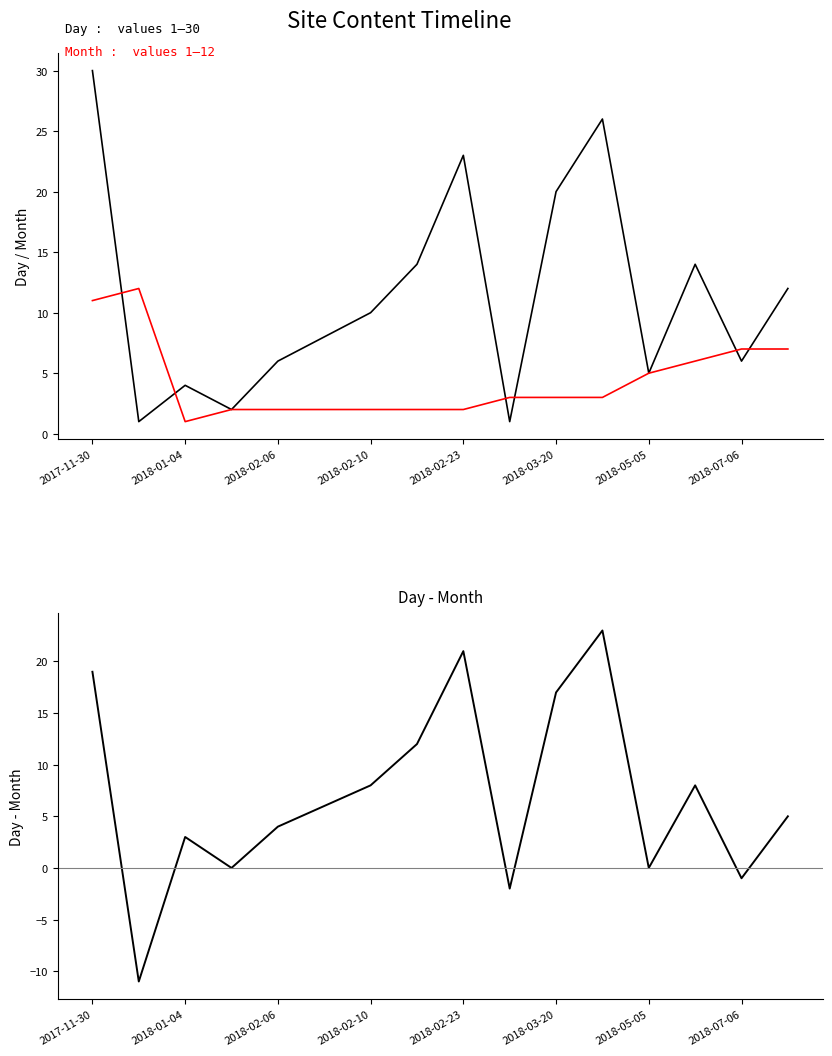

At which category is the sum across all series the highest?

2017-11-30